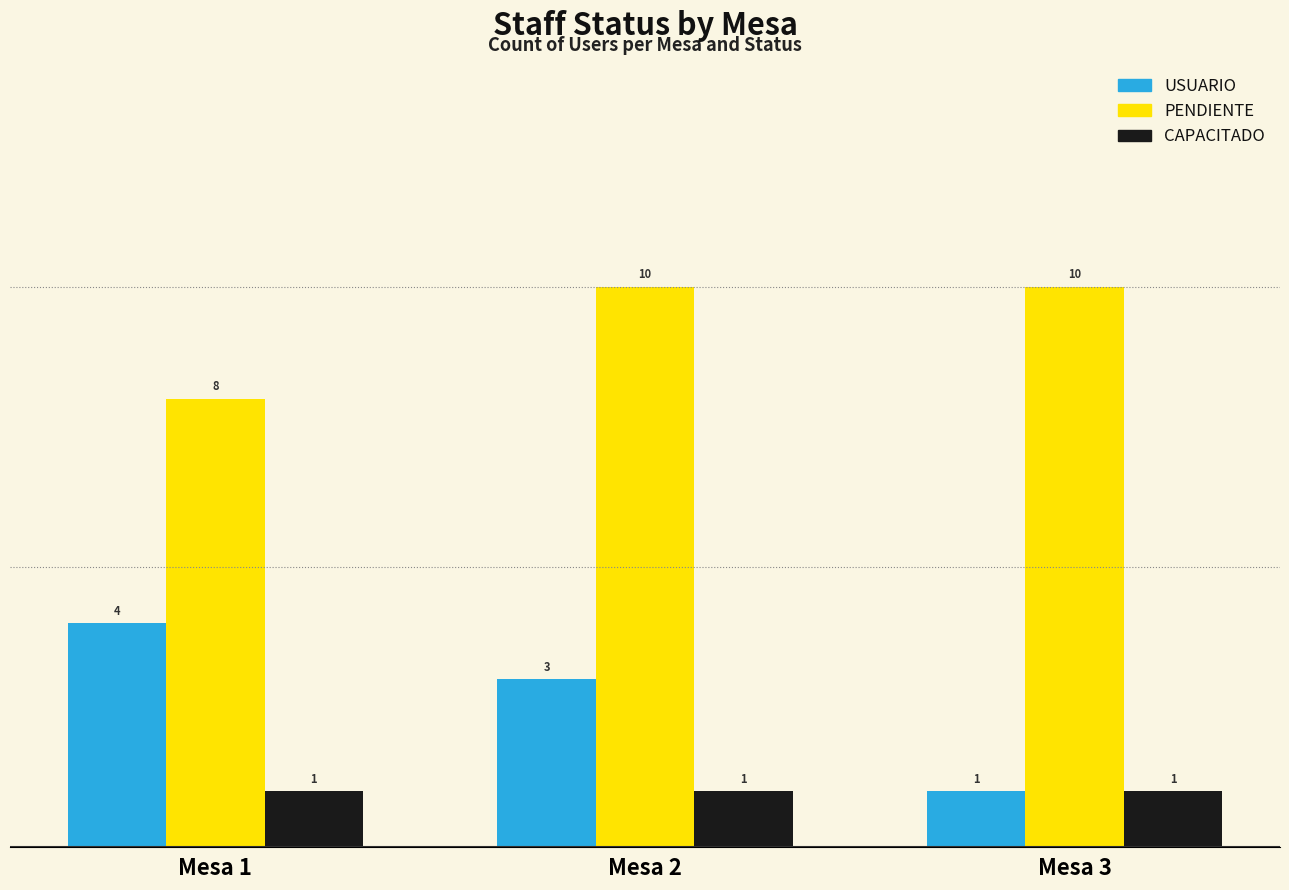

Reading left to right, transcribe all the data shown in this chart.

USUARIO: Mesa 1=4	Mesa 2=3	Mesa 3=1
PENDIENTE: Mesa 1=8	Mesa 2=10	Mesa 3=10
CAPACITADO: Mesa 1=1	Mesa 2=1	Mesa 3=1